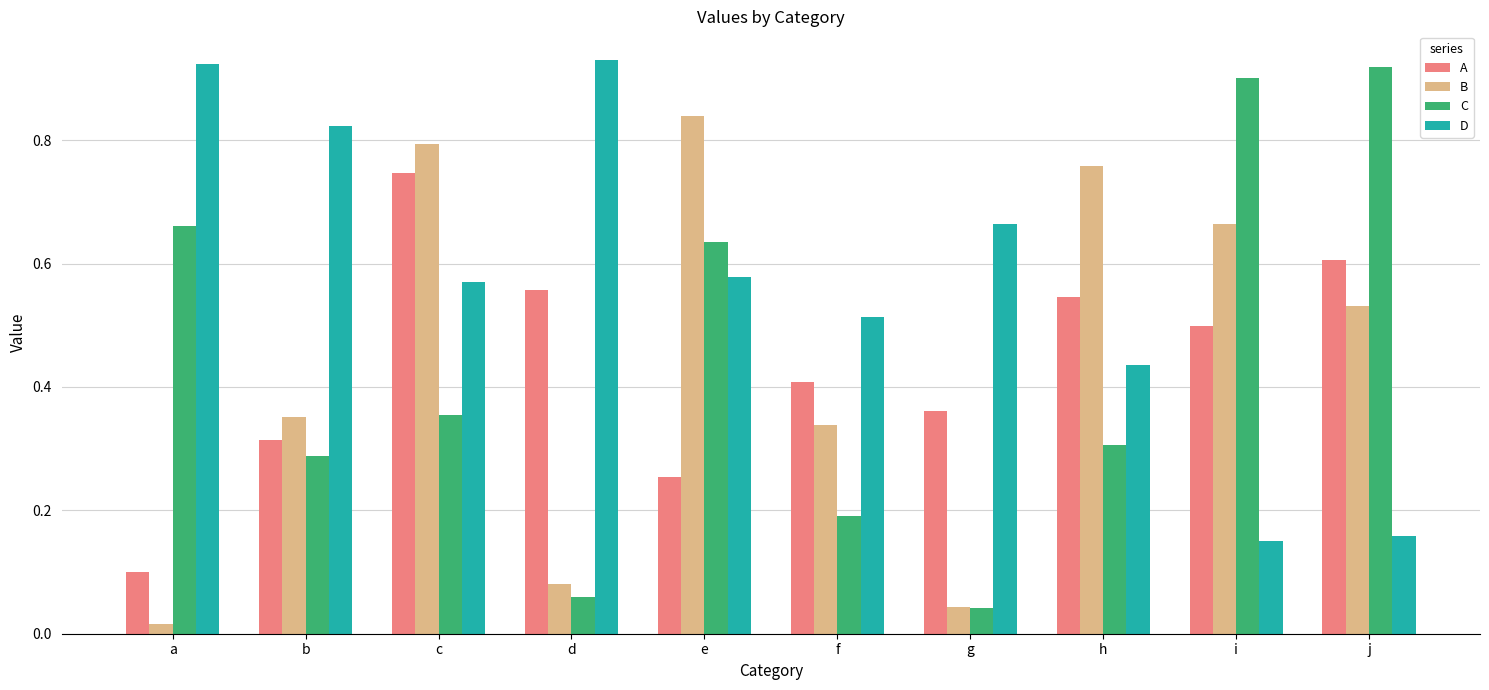

At which label does C reach its peak?

j